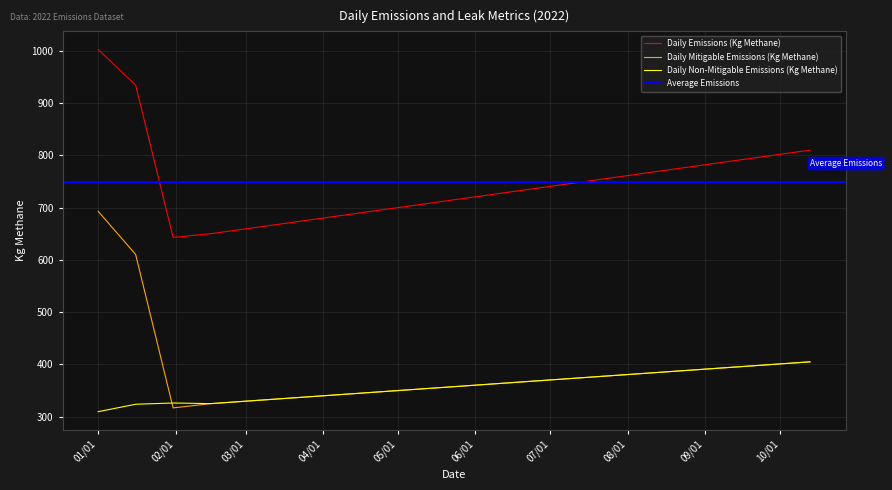

Rank the series at 2022-06-15 from lowest to highest value.

Daily Mitigable Emissions (Kg Methane), Daily Non-Mitigable Emissions (Kg Methane), Daily Emissions (Kg Methane)